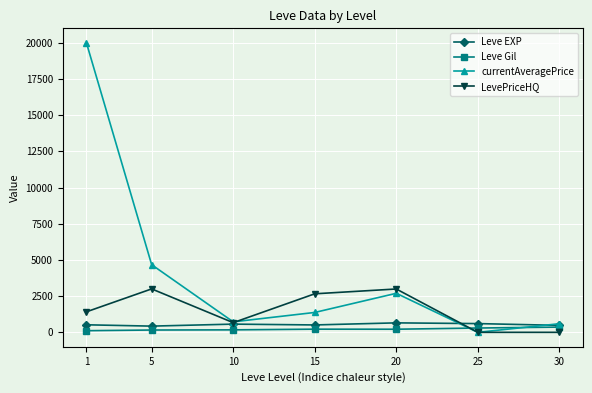

The value of currentAveragePrice at 25 is 11829.0. True or false?

False